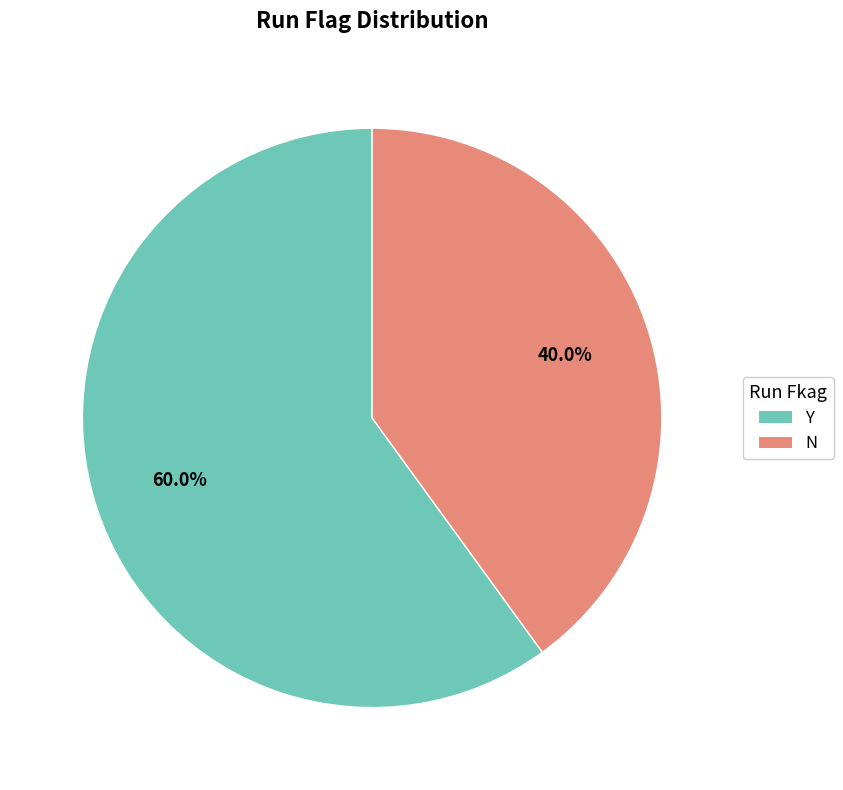

How many segments does this pie chart have?

2